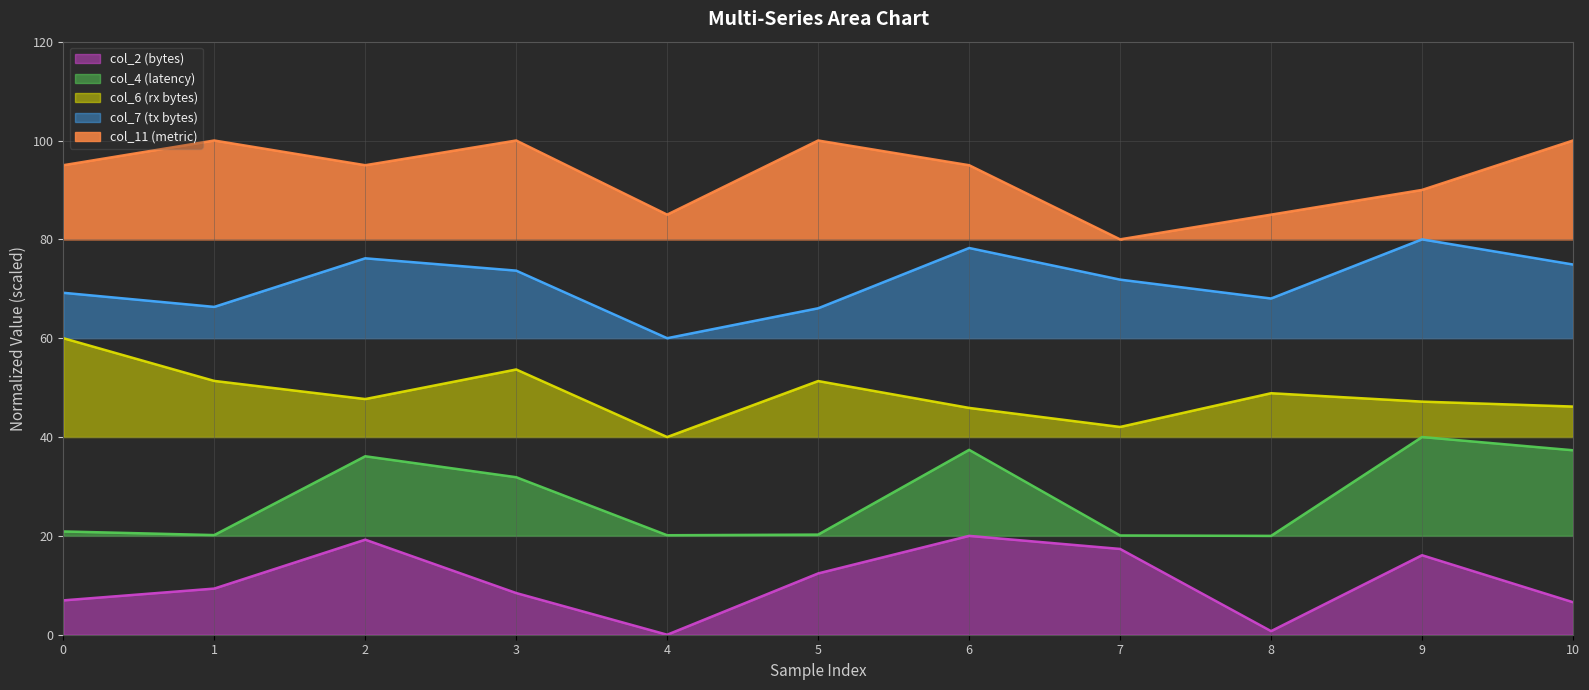

What value does the col_6 series have at 8?

48.9